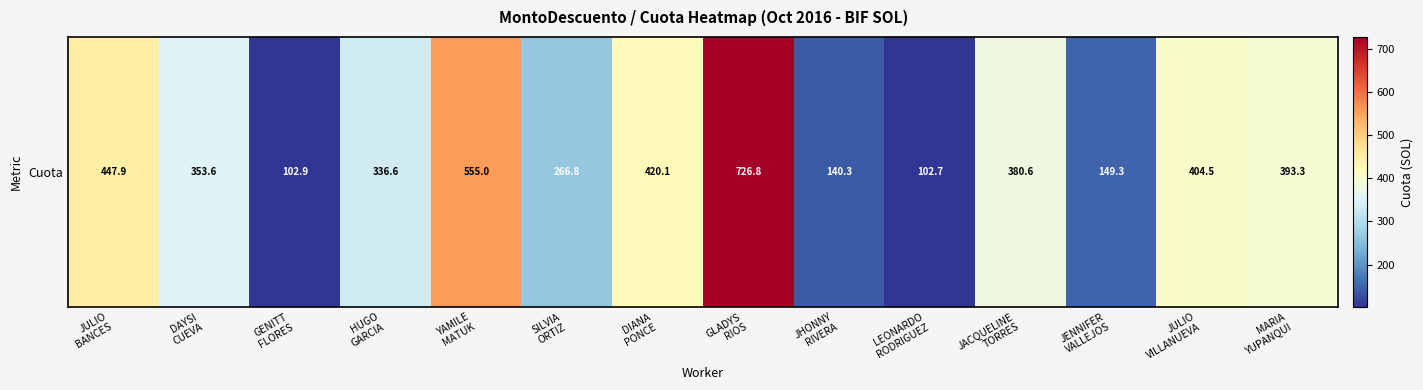

What is the smallest value displayed?

102.7